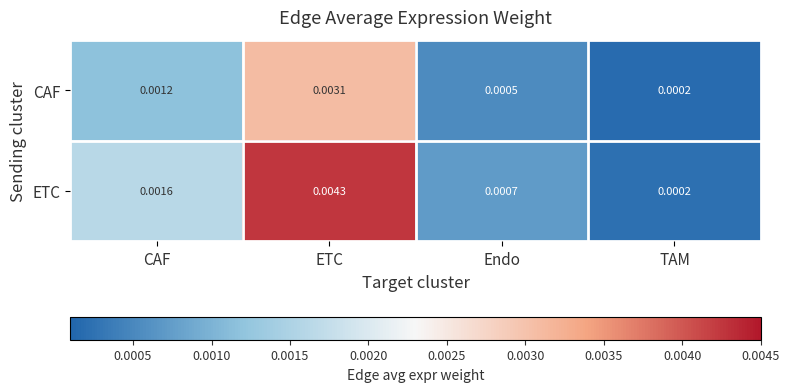

Which category has the lowest value across all series?

TAM